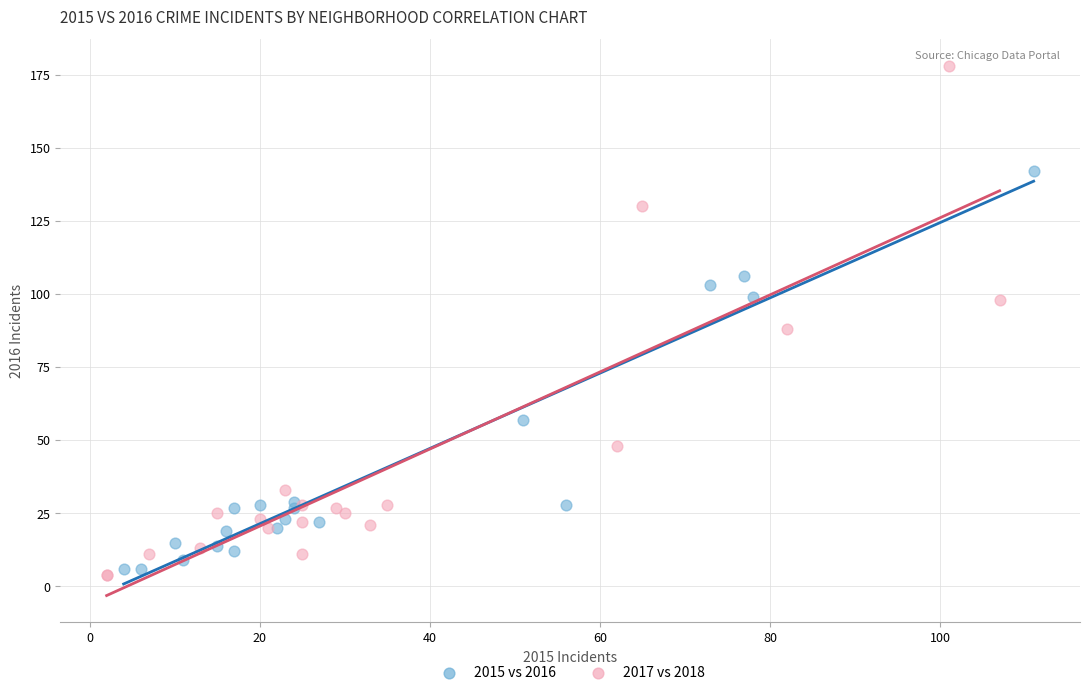

Which series reaches the maximum Y coordinate?

2017 vs 2018